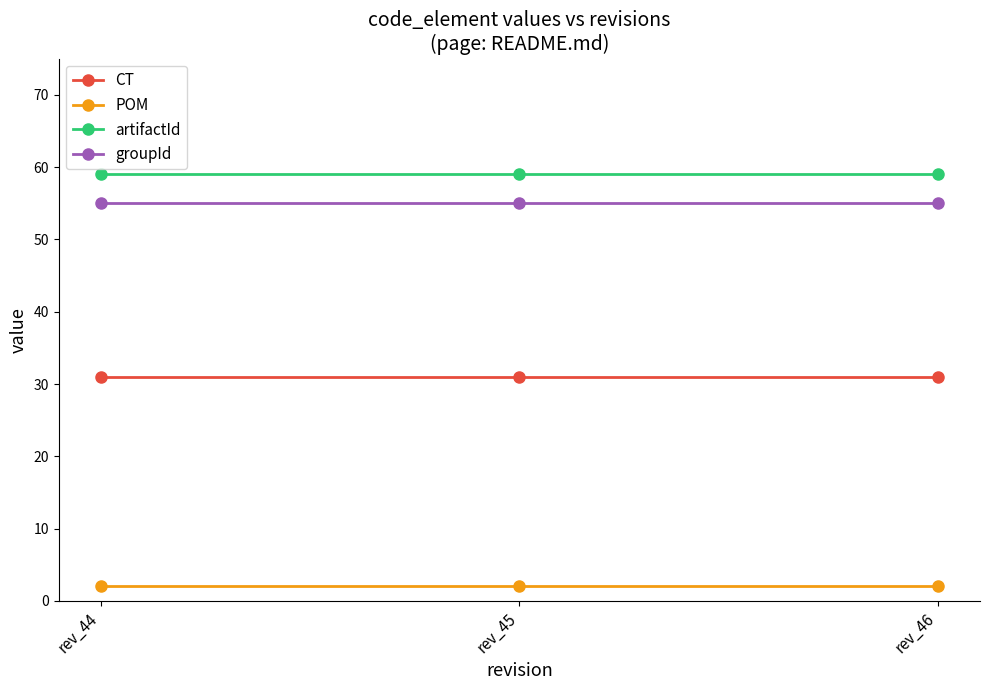

What is the value of the POM point at the 1st from the left?

2